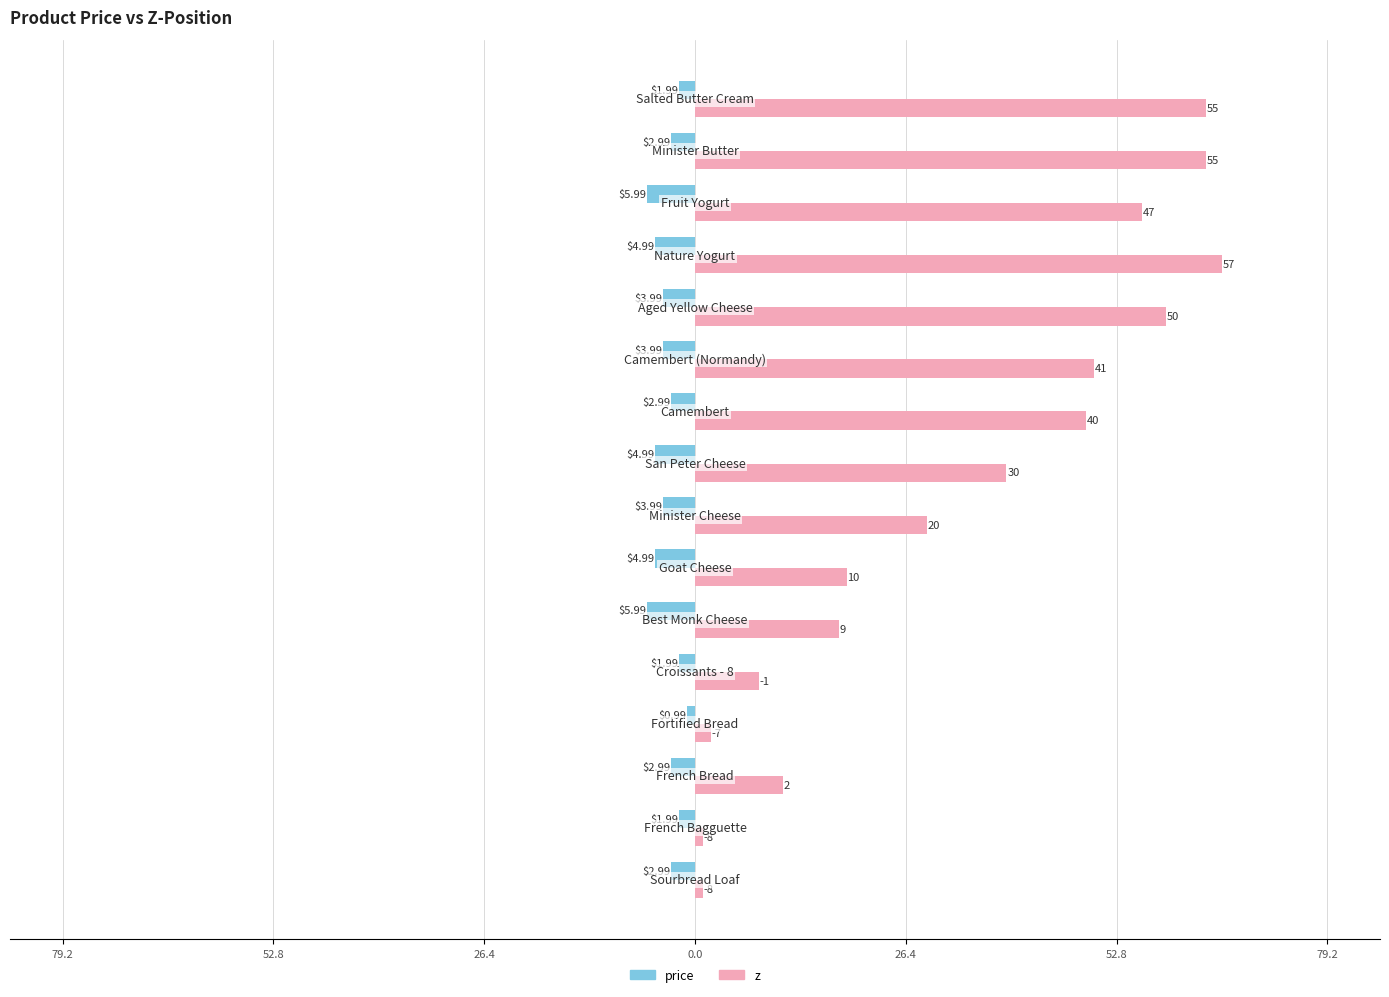

What are all the series names shown in the legend?

price, z